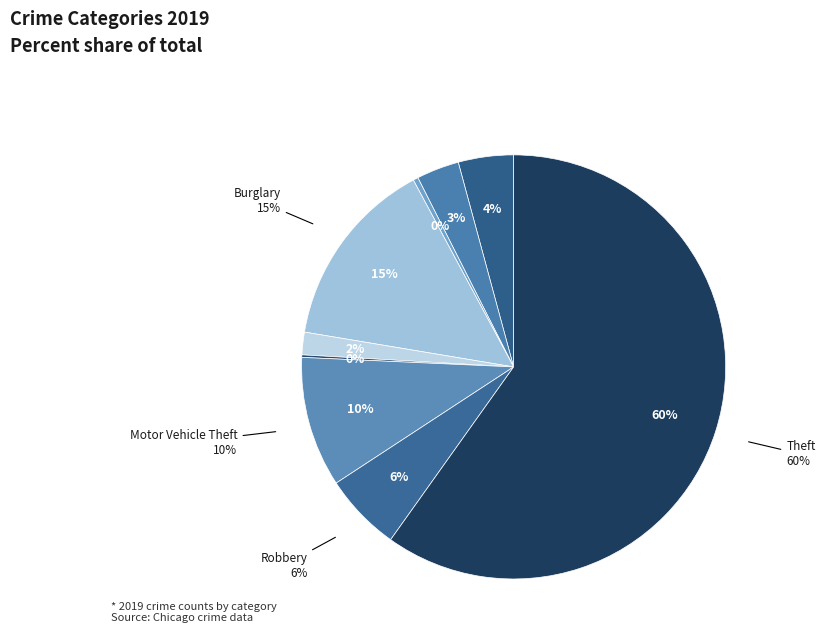

To the nearest percent, what portion does Theft represent?

60%